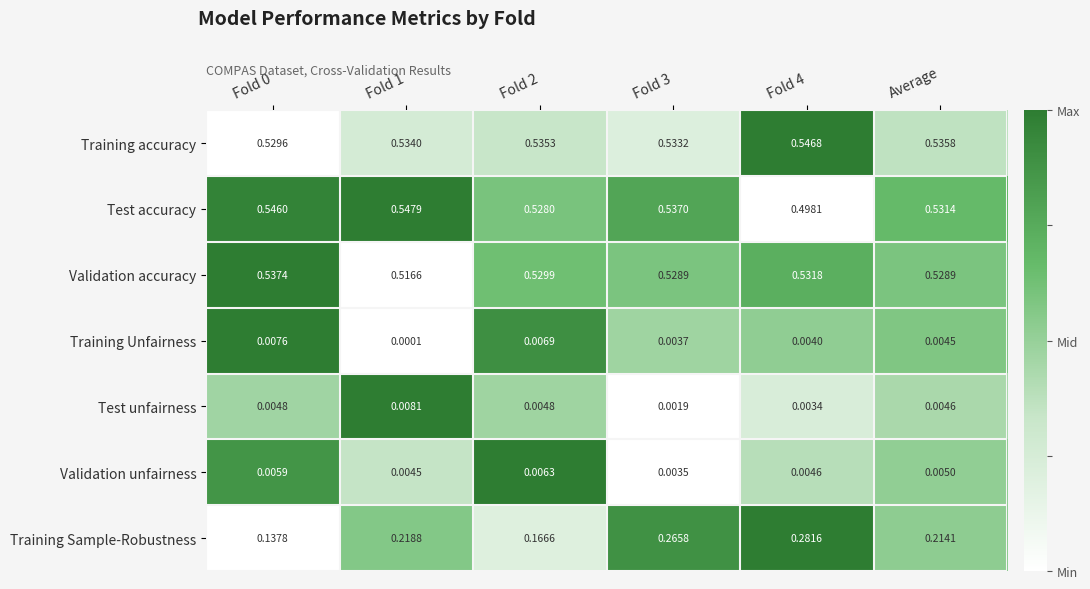

Count the number of categories in the chart.

6